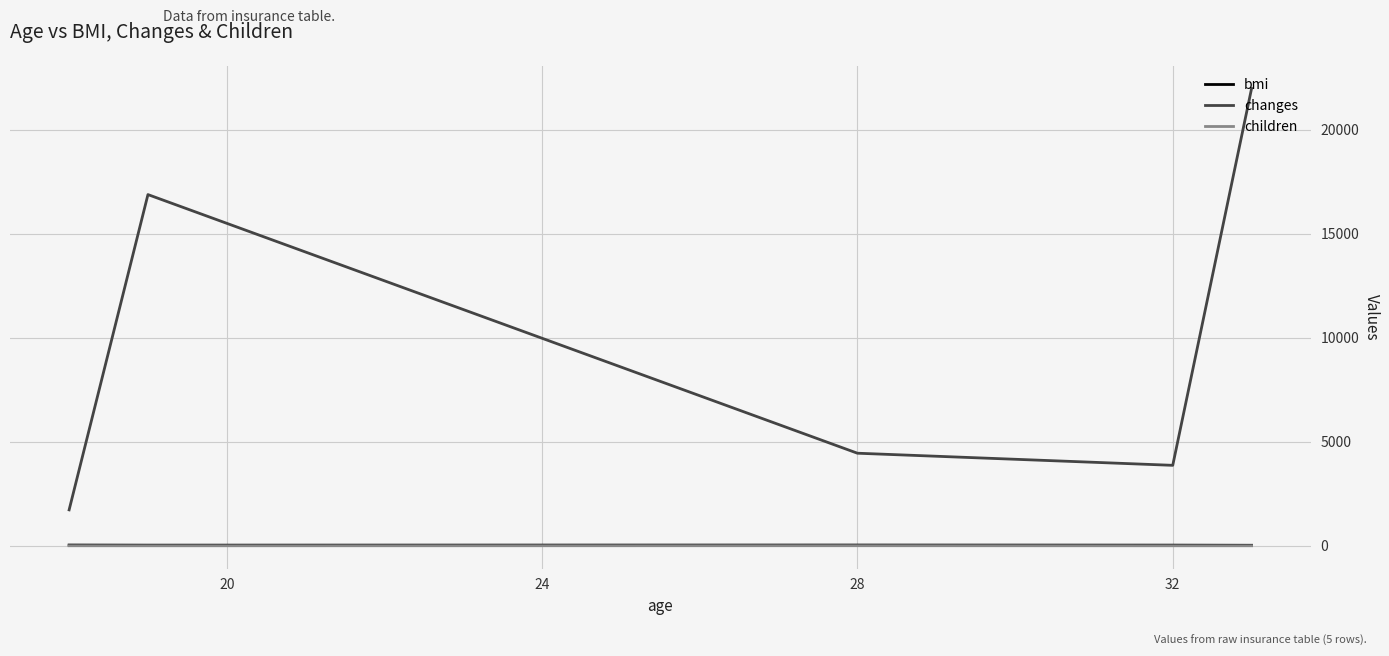

Which series has the largest range (max minus min)?

changes